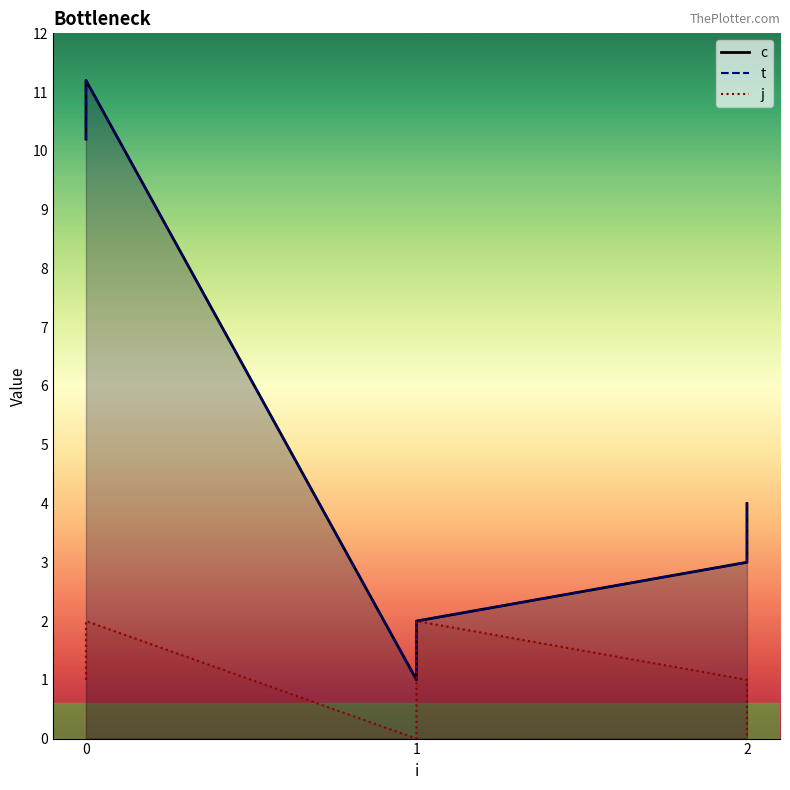

True or false: c and j cross at least once.

False